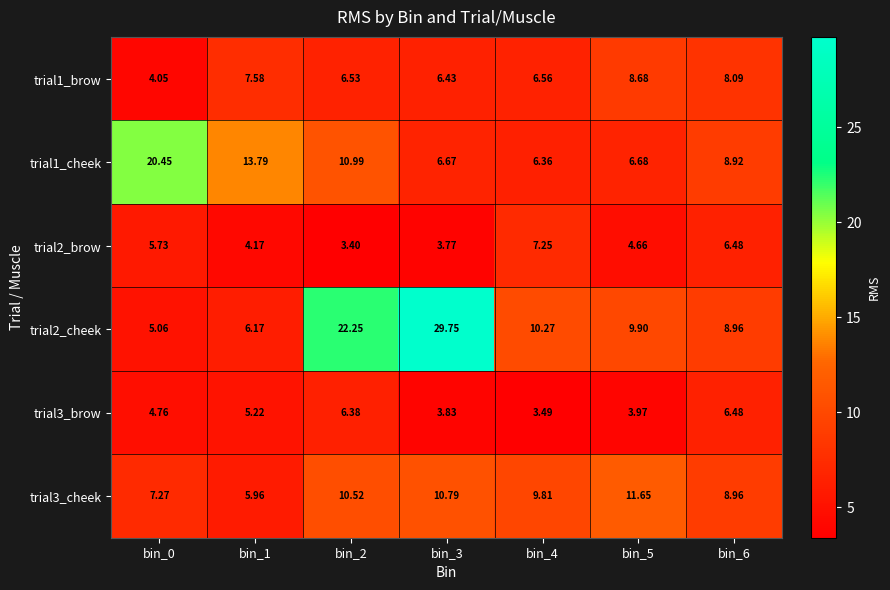

Which series has the largest total across all categories?

trial2_cheek